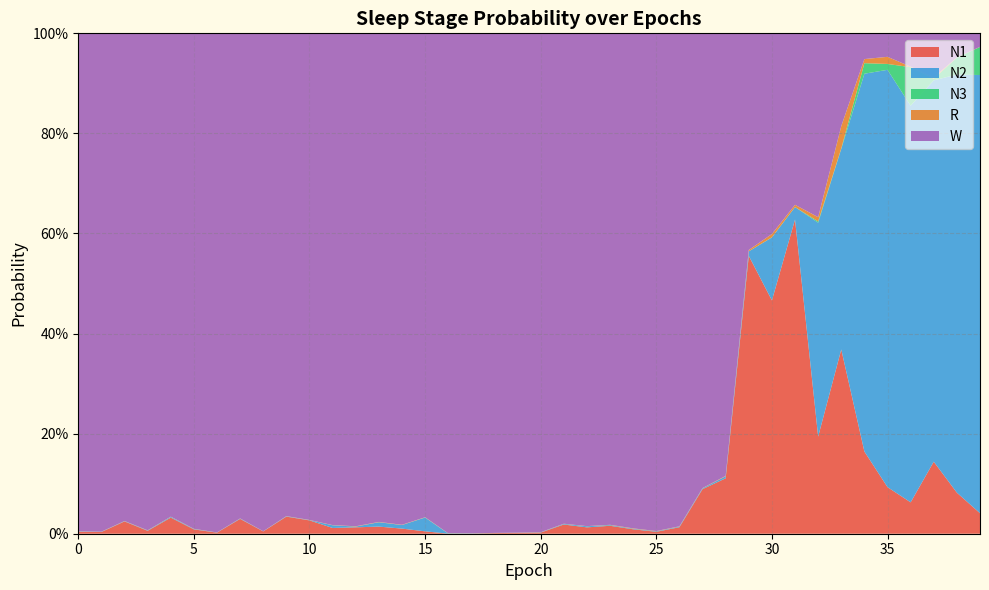

Reading right to left, extract all data points from this chart.

N1: 39=0.0	38=0.1	37=0.1	36=0.1	35=0.1	34=0.2	33=0.4	32=0.2	31=0.6	30=0.5	29=0.6	28=0.1	27=0.1	26=0.0	25=0.0	24=0.0	23=0.0	22=0.0	21=0.0	20=0.0	19=0.0	18=0.0	17=0.0	16=0.0	15=0.0	14=0.0	13=0.0	12=0.0	11=0.0	10=0.0	9=0.0	8=0.0	7=0.0	6=0.0	5=0.0	4=0.0	3=0.0	2=0.0	1=0.0	0=0.0
N2: 39=0.9	38=0.8	37=0.8	36=0.8	35=0.8	34=0.8	33=0.4	32=0.4	31=0.0	30=0.1	29=0.0	28=0.0	27=0.0	26=0.0	25=0.0	24=0.0	23=0.0	22=0.0	21=0.0	20=0.0	19=0.0	18=0.0	17=0.0	16=0.0	15=0.0	14=0.0	13=0.0	12=0.0	11=0.0	10=0.0	9=0.0	8=0.0	7=0.0	6=0.0	5=0.0	4=0.0	3=0.0	2=0.0	1=0.0	0=0.0
N3: 39=0.1	38=0.0	37=0.0	36=0.1	35=0.0	34=0.0	33=0.0	32=0.0	31=0.0	30=0.0	29=0.0	28=0.0	27=0.0	26=0.0	25=0.0	24=0.0	23=0.0	22=0.0	21=0.0	20=0.0	19=0.0	18=0.0	17=0.0	16=0.0	15=0.0	14=0.0	13=0.0	12=0.0	11=0.0	10=0.0	9=0.0	8=0.0	7=0.0	6=0.0	5=0.0	4=0.0	3=0.0	2=0.0	1=0.0	0=0.0
R: 39=0.0	38=0.0	37=0.0	36=0.0	35=0.0	34=0.0	33=0.0	32=0.0	31=0.0	30=0.0	29=0.0	28=0.0	27=0.0	26=0.0	25=0.0	24=0.0	23=0.0	22=0.0	21=0.0	20=0.0	19=0.0	18=0.0	17=0.0	16=0.0	15=0.0	14=0.0	13=0.0	12=0.0	11=0.0	10=0.0	9=0.0	8=0.0	7=0.0	6=0.0	5=0.0	4=0.0	3=0.0	2=0.0	1=0.0	0=0.0
W: 39=0.0	38=0.0	37=0.1	36=0.1	35=0.0	34=0.1	33=0.2	32=0.4	31=0.3	30=0.4	29=0.4	28=0.9	27=0.9	26=1.0	25=1.0	24=1.0	23=1.0	22=1.0	21=1.0	20=1.0	19=1.0	18=1.0	17=1.0	16=1.0	15=1.0	14=1.0	13=1.0	12=1.0	11=1.0	10=1.0	9=1.0	8=1.0	7=1.0	6=1.0	5=1.0	4=1.0	3=1.0	2=1.0	1=1.0	0=1.0